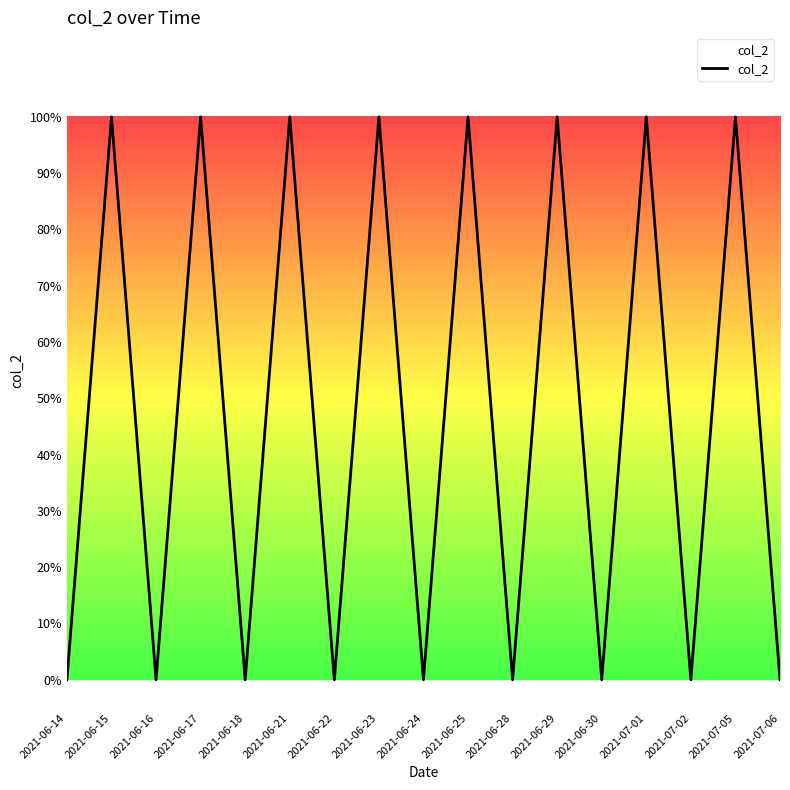

List the labels in order of value, smallest first.

2021-06-14, 2021-06-16, 2021-06-18, 2021-06-22, 2021-06-24, 2021-06-28, 2021-06-30, 2021-07-02, 2021-07-06, 2021-06-15, 2021-06-17, 2021-06-21, 2021-06-23, 2021-06-25, 2021-06-29, 2021-07-01, 2021-07-05